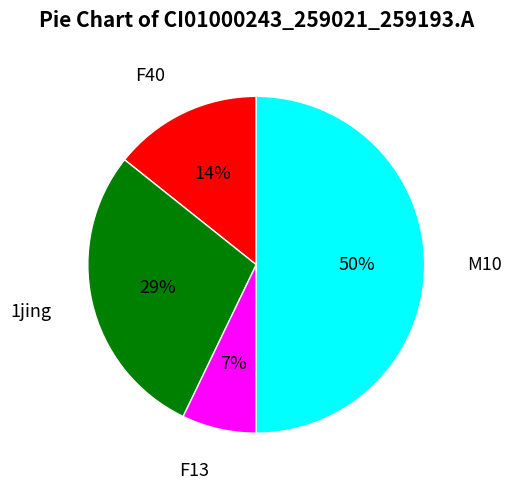

Is the sum of M10 and F40 greater than half?

Yes